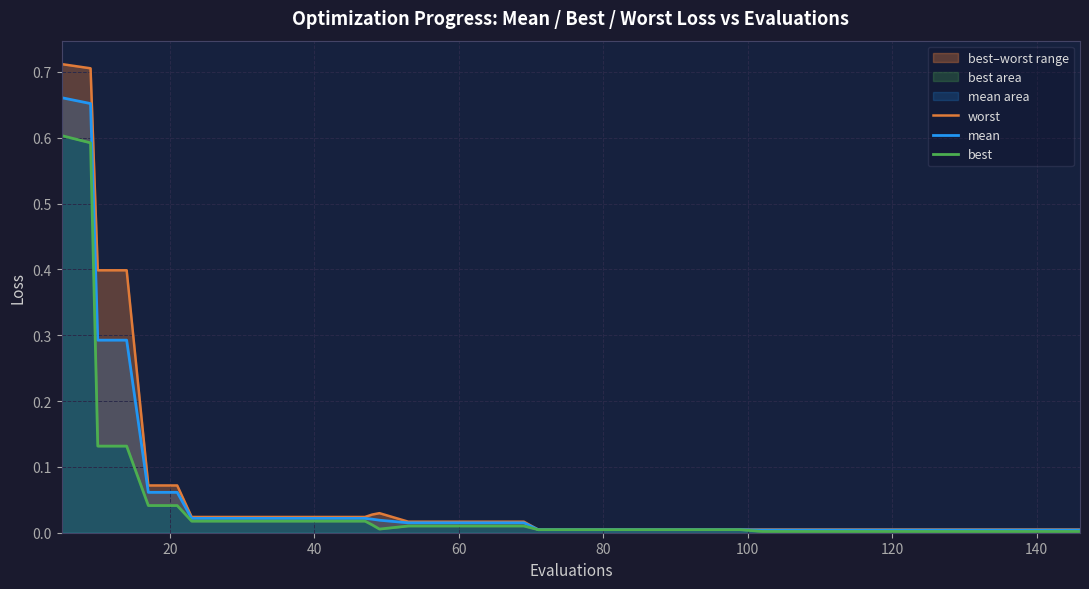

True or false: worst and best cross at least once.

False